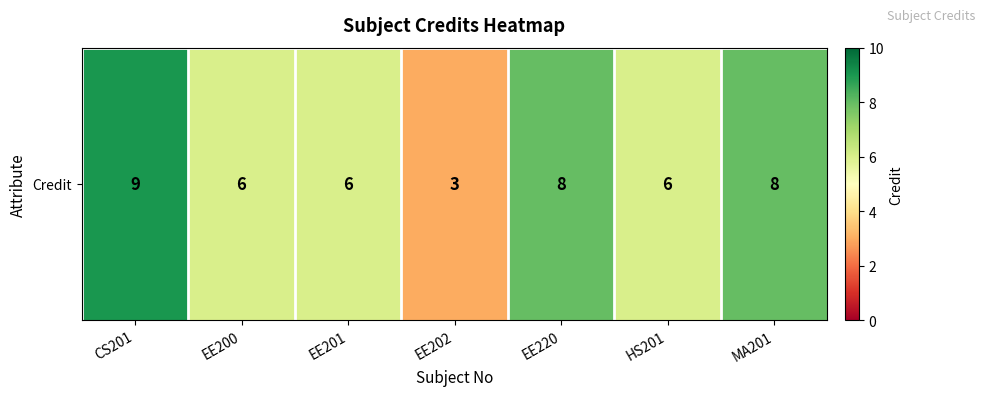

True or false: the data shows 8 at EE220.

True